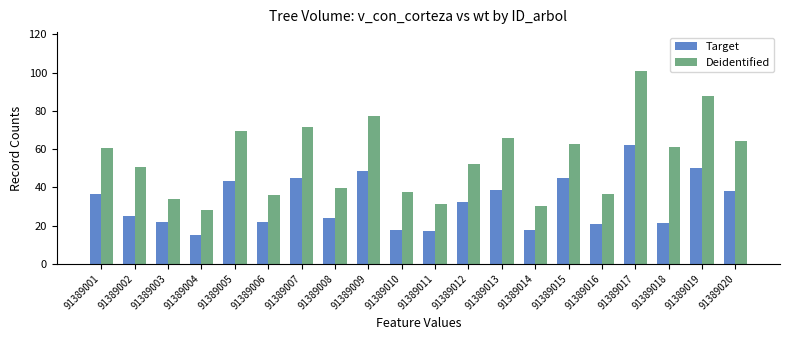

Read the Deidentified value at 91389020.

64.2